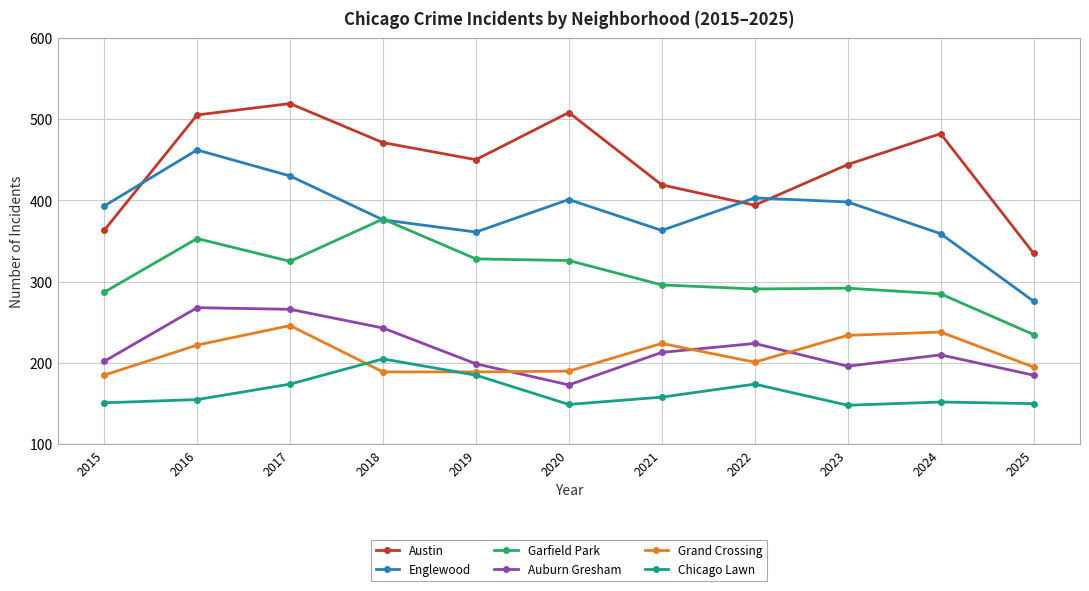

What is the value of the Englewood point at the 8th from the left?

403